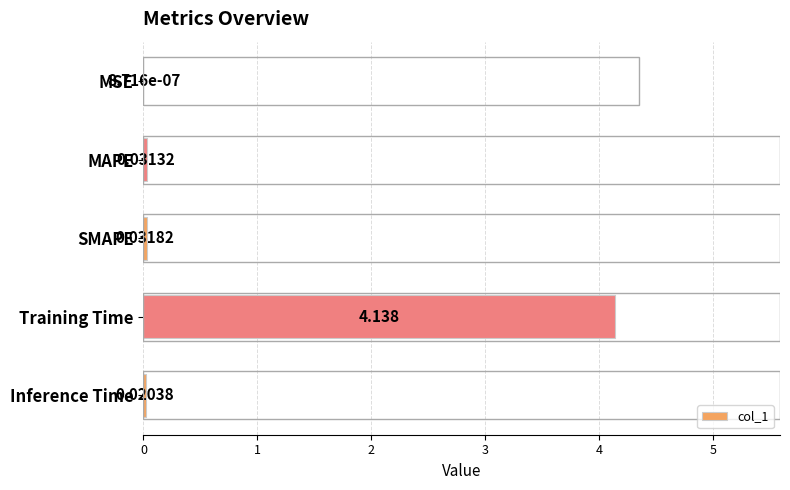

Between SMAPE and MAPE, which is larger?

SMAPE